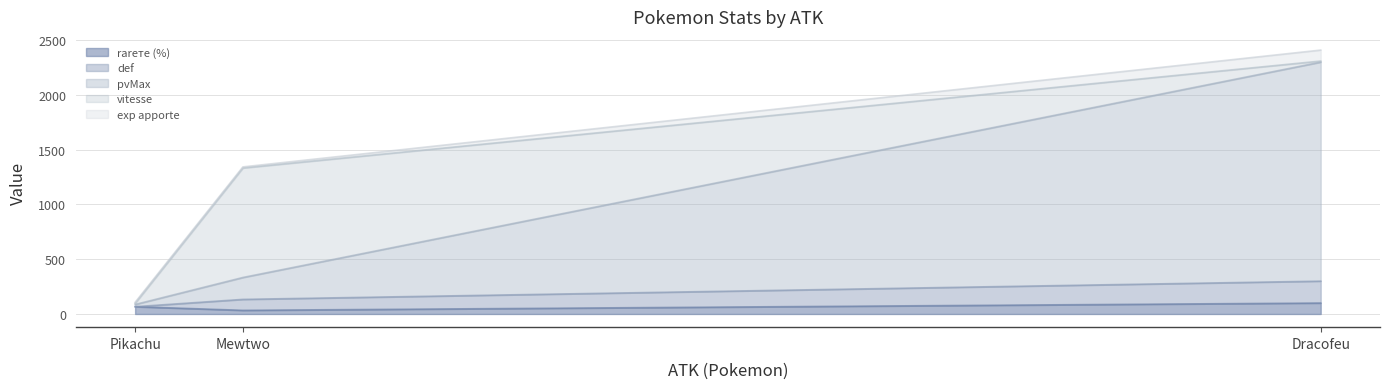

True or false: def has a value of 2360.6 at Mewtwo.

False